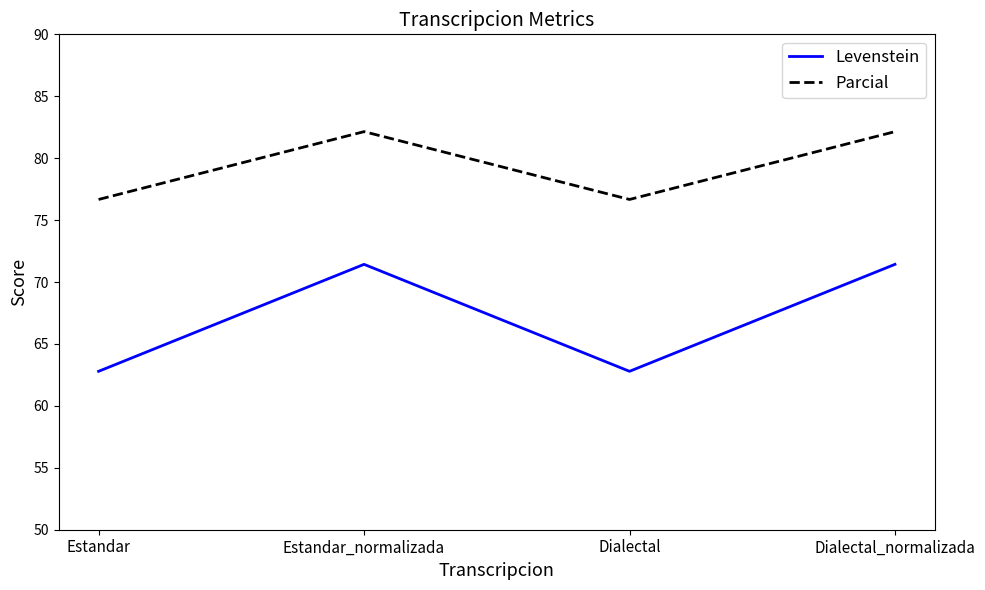

True or false: Levenstein and Parcial intersect in this chart.

False